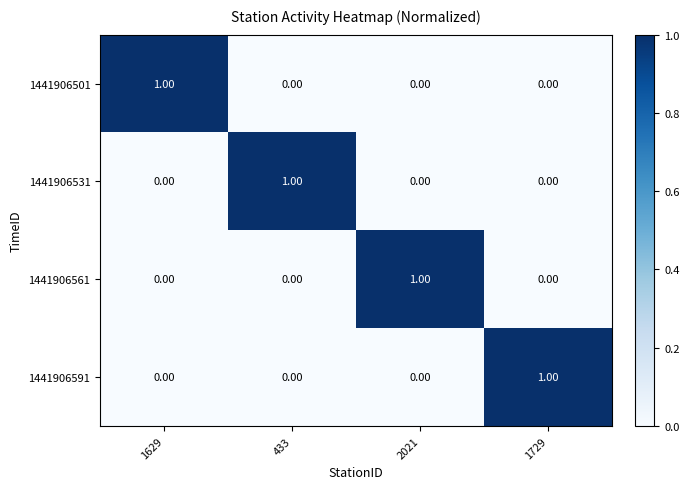

Is the value of 1441906501 at 433 greater than the value of 1441906561 at 2021?

No